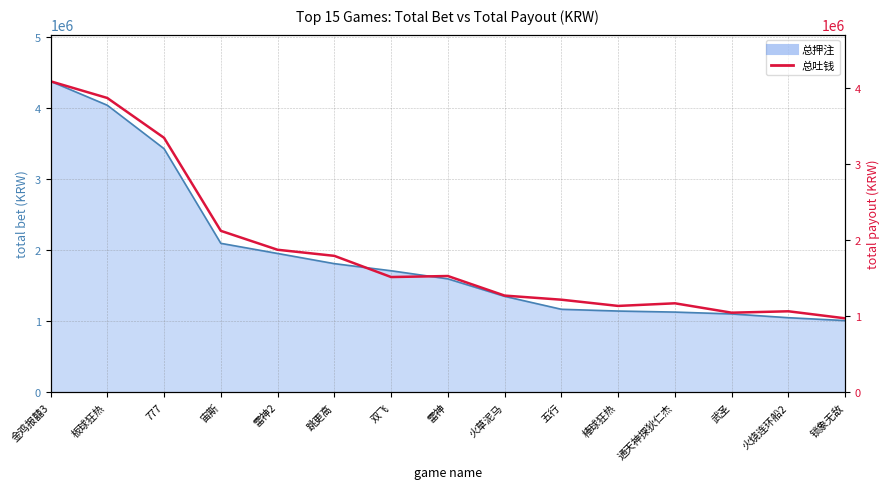

What is the minimum value shown in the chart?

973037.8